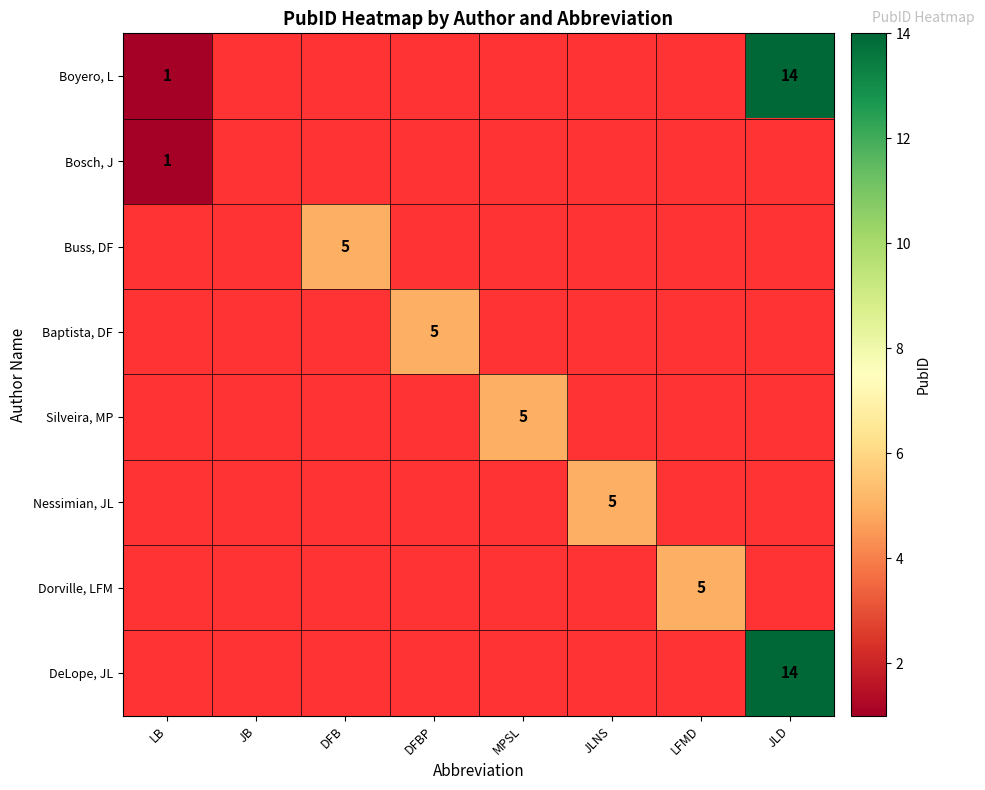

Which has a higher value, DFBP or DFB?

DFB